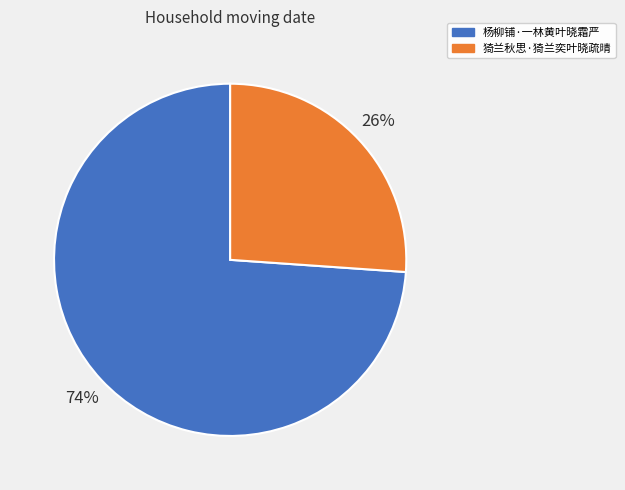

Combined, do 猗兰秋思·猗兰奕叶晓疏晴 and 杨柳铺·一林黄叶晓霜严 account for over 50%?

Yes